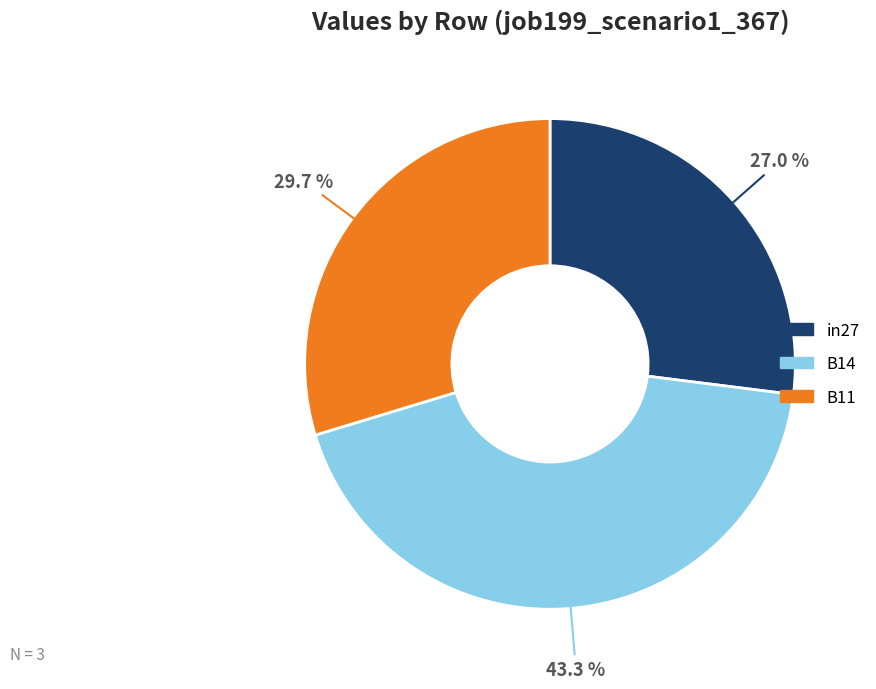

Is it true that in27 is 27% of the pie?

True